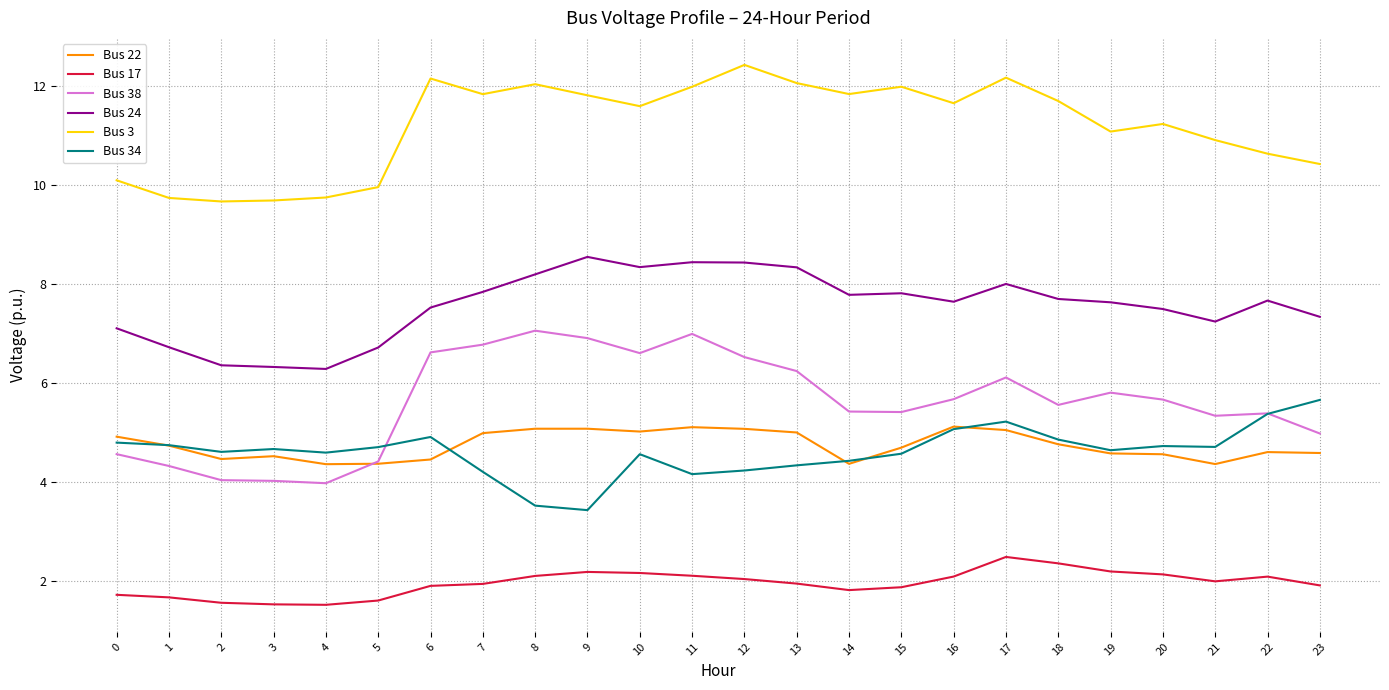

What is the spread (max minus min) of values at 23?

8.5